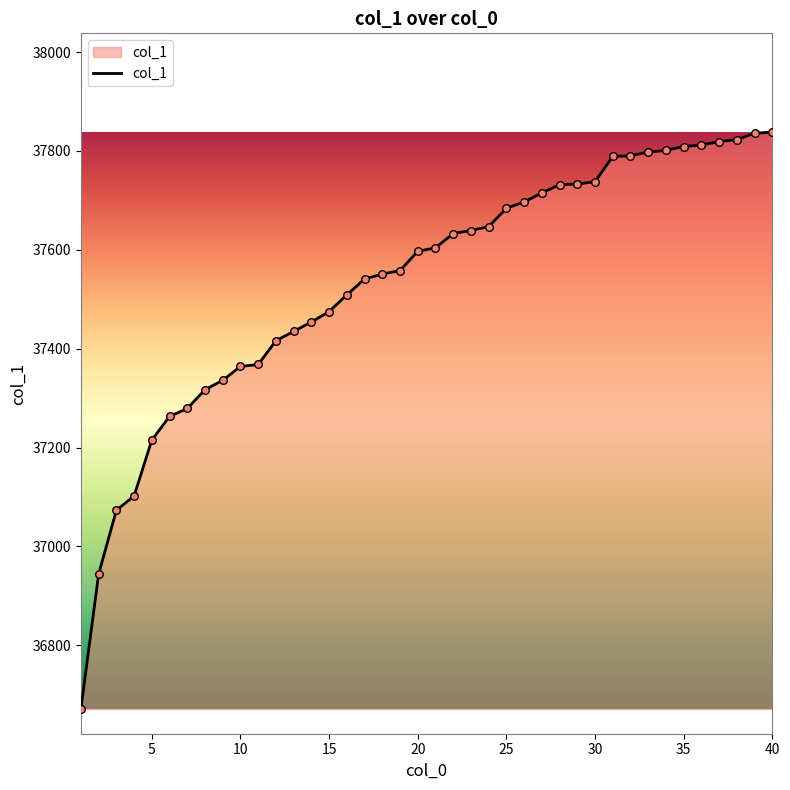

What is the minimum value shown in the chart?

36671